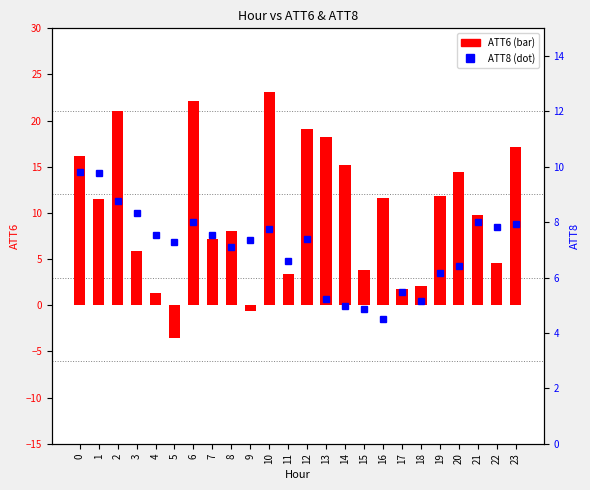

At which label does ATT6 reach its minimum?

5